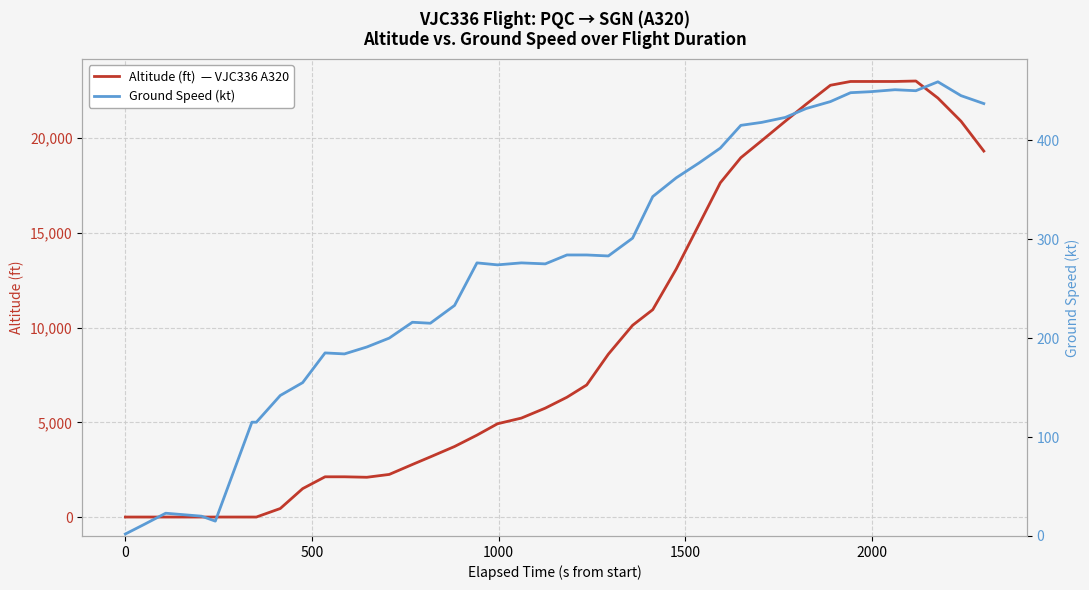

Count the number of categories in the chart.

40